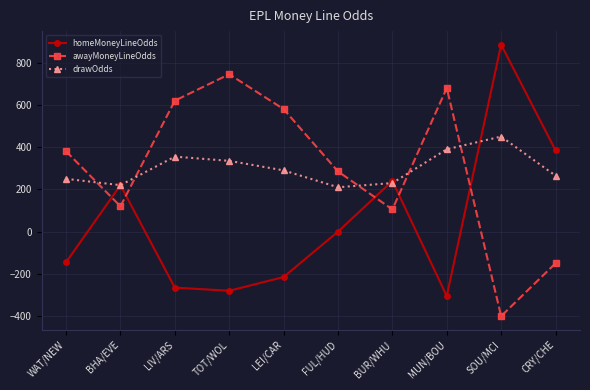

How many lines are shown in the chart?

3